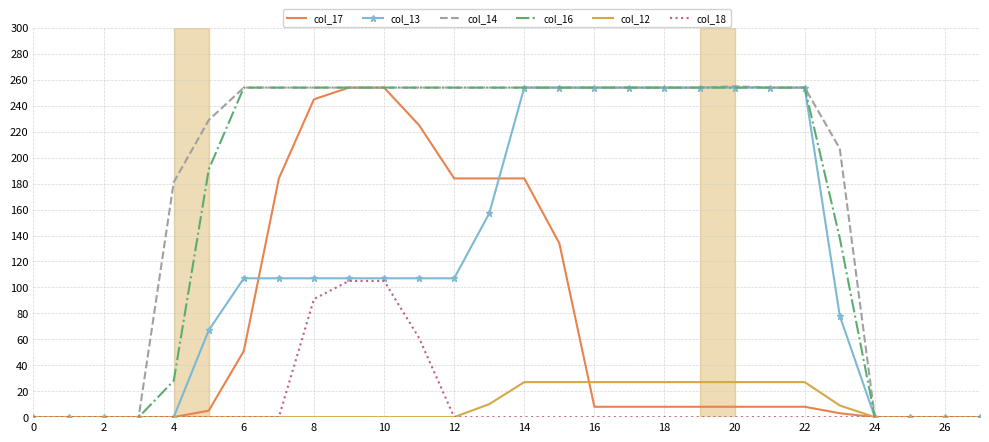

What is the maximum value shown in the chart?

255